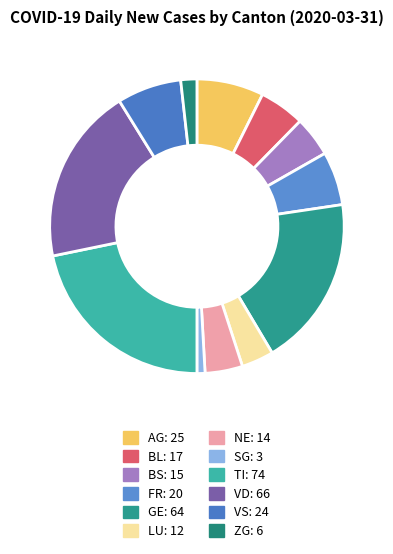

Combined, do VD and VS account for over 50%?

No